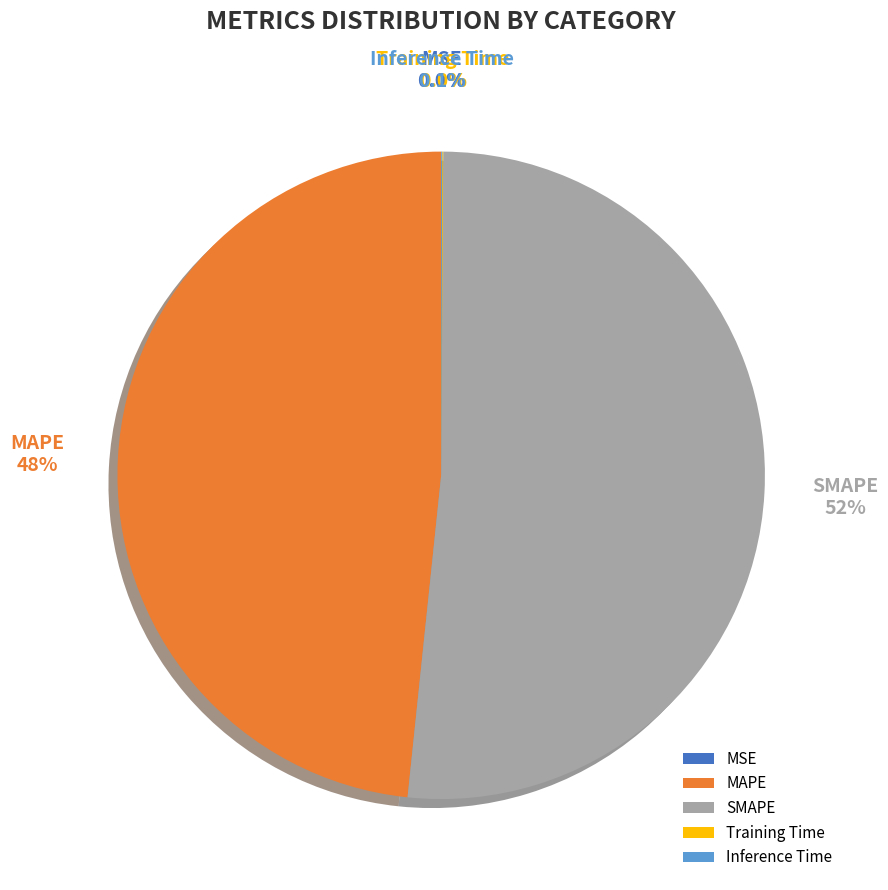

Which slice represents more than half of the pie?

SMAPE